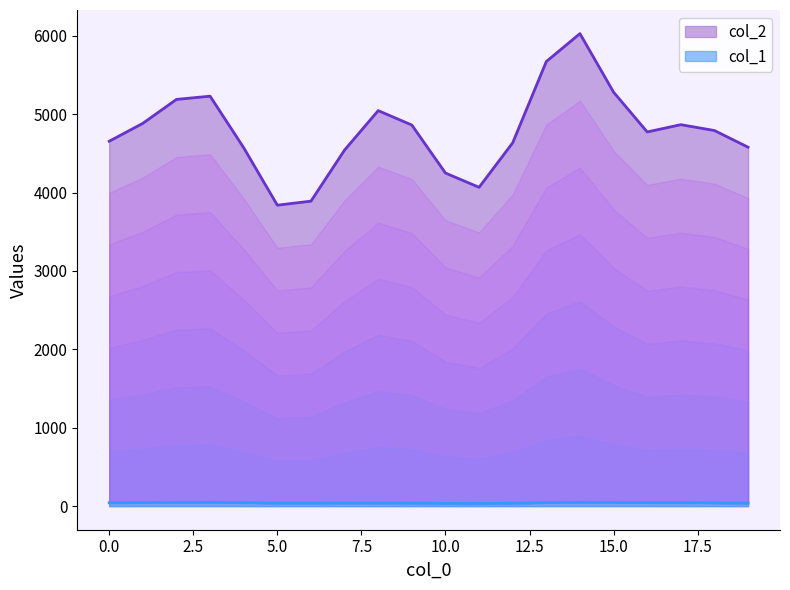

True or false: col_2 and col_1 intersect in this chart.

False